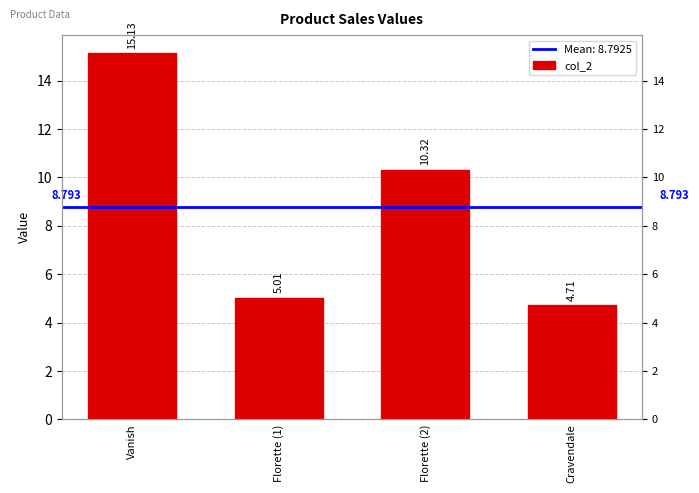

What is the value of the 4th bar from the left?

4.7